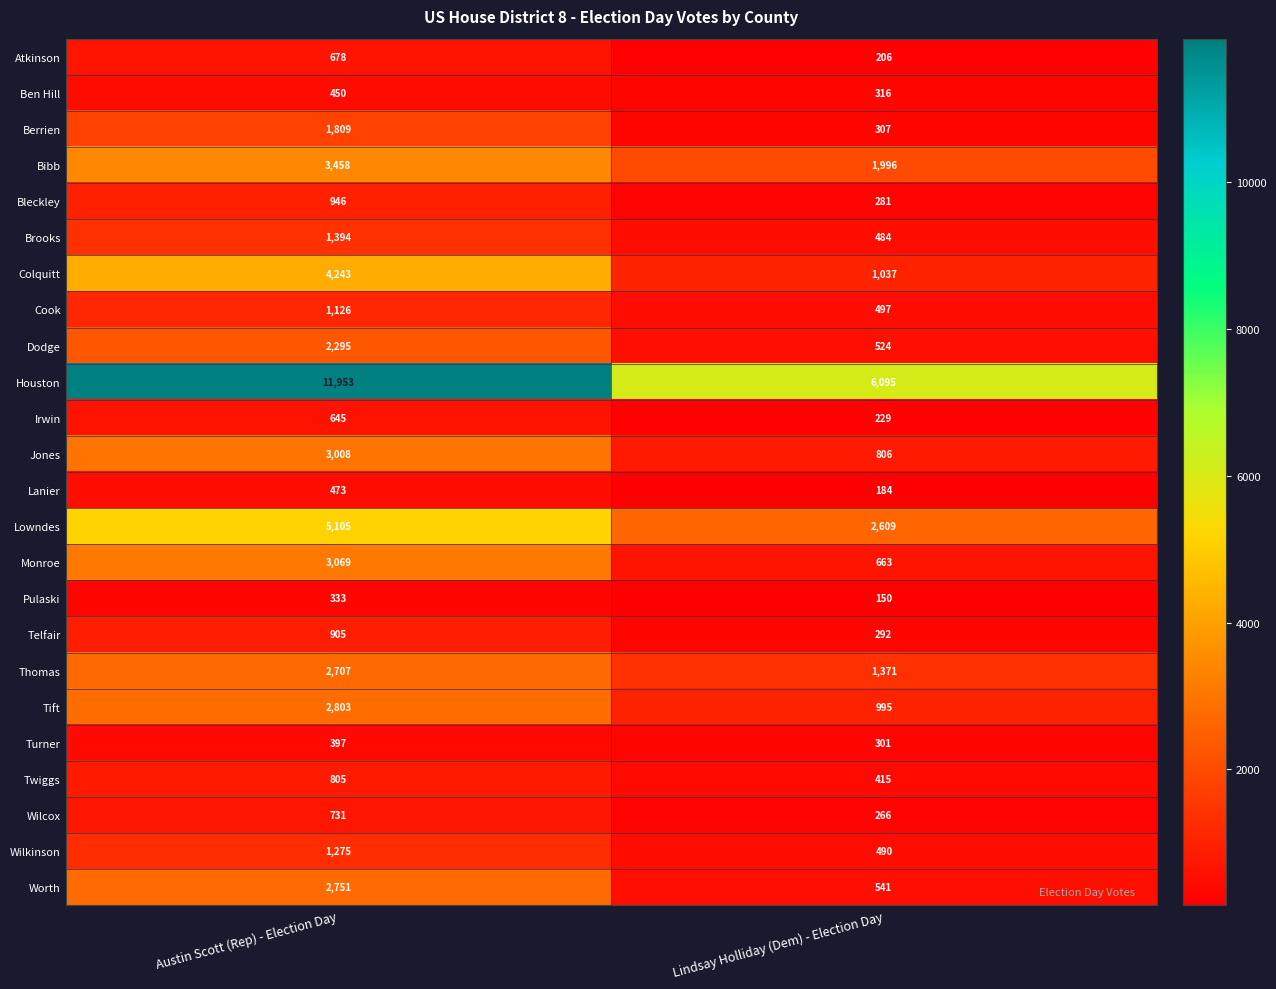

How many series are shown in this chart?

24